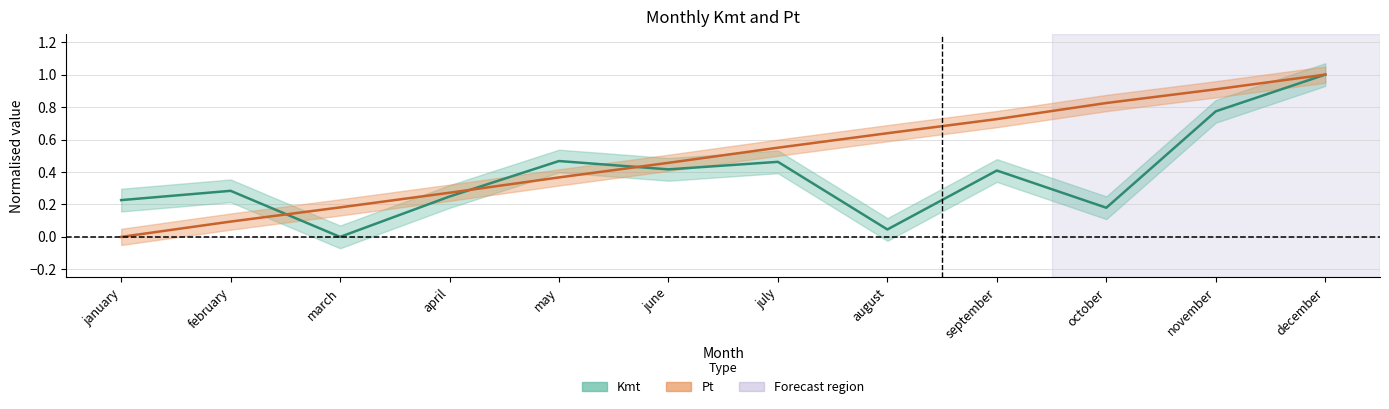

Rank the series by their average value, from highest to lowest.

Pt, Kmt